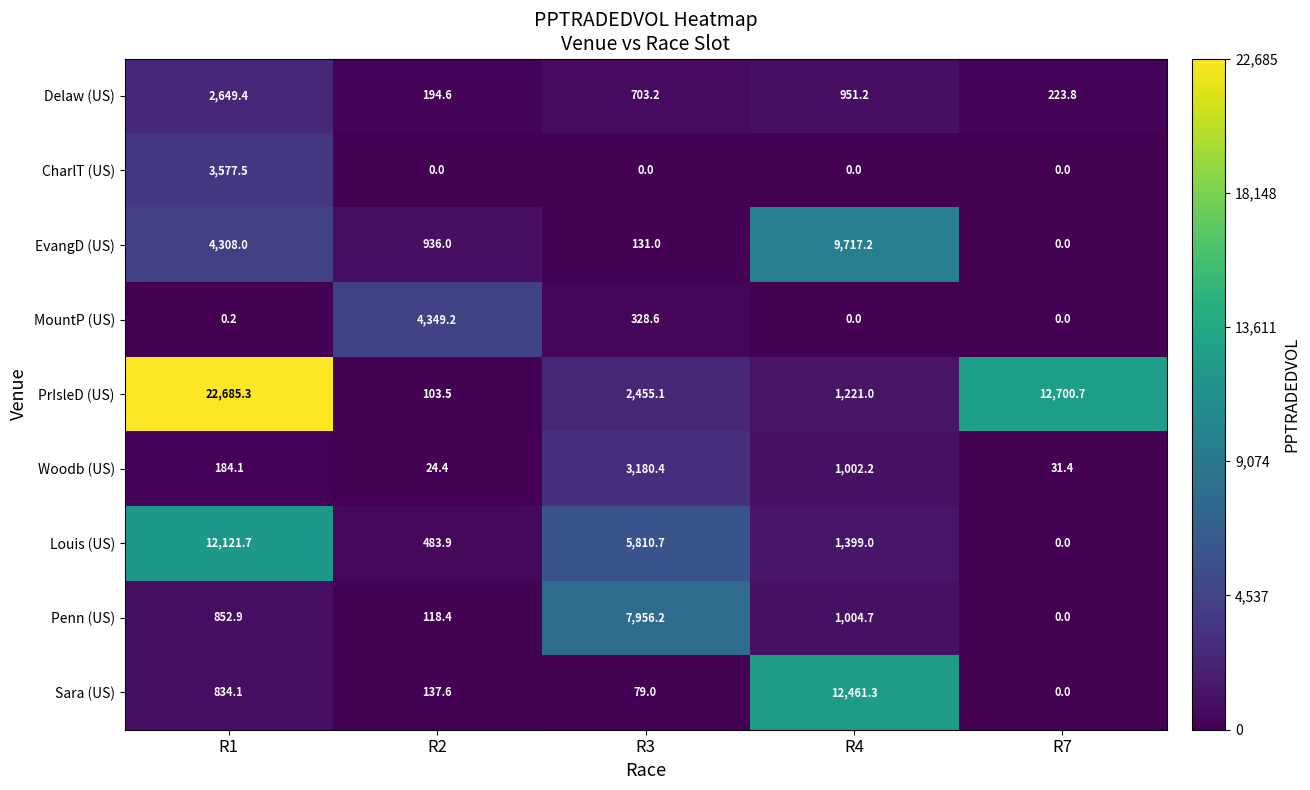

How many data points in Louis (US) are less than 1399?

2